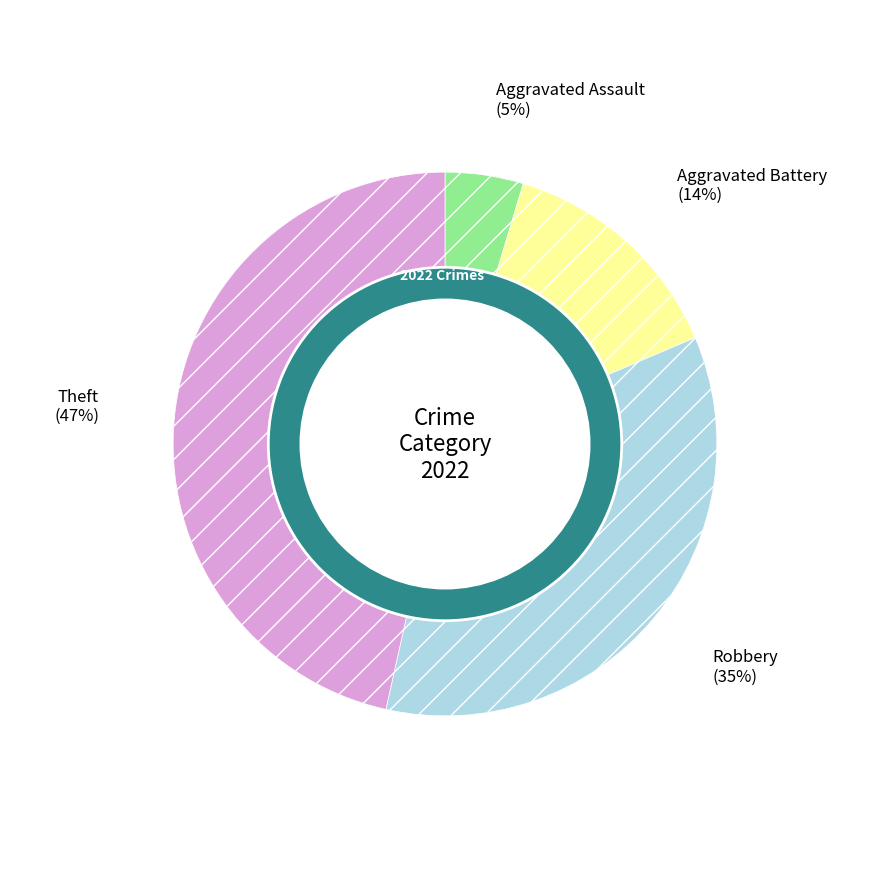

To the nearest percent, what percentage of the pie is Aggravated Assault?

5%